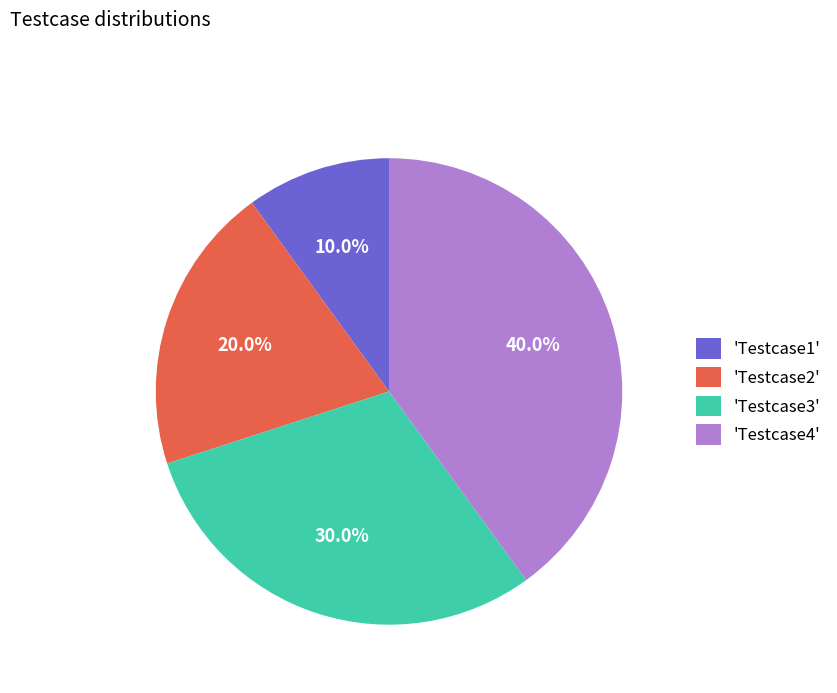

Is there any slice that represents more than half of the pie?

No